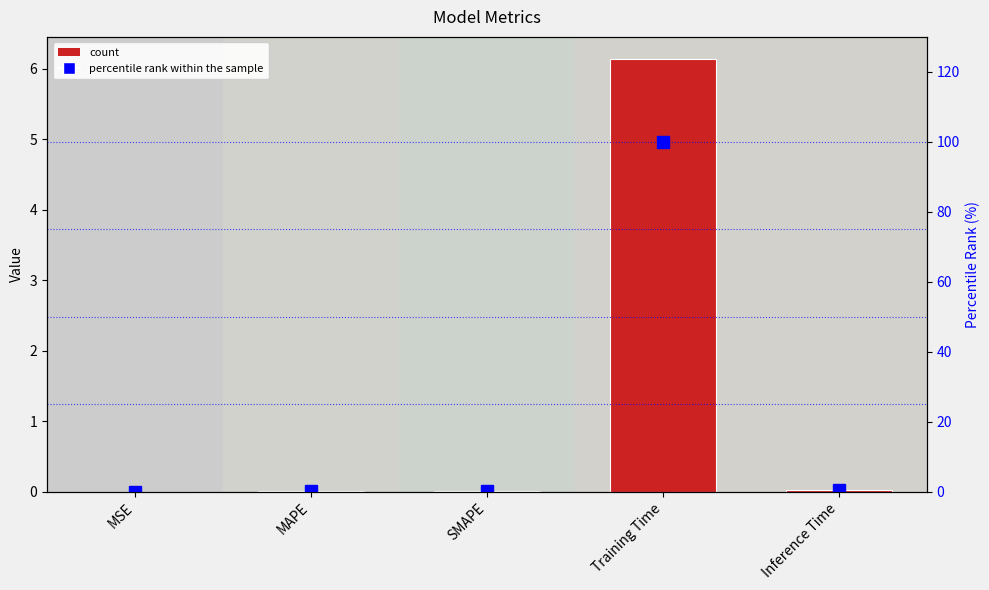

What is the total value across all series at MAPE?

0.3